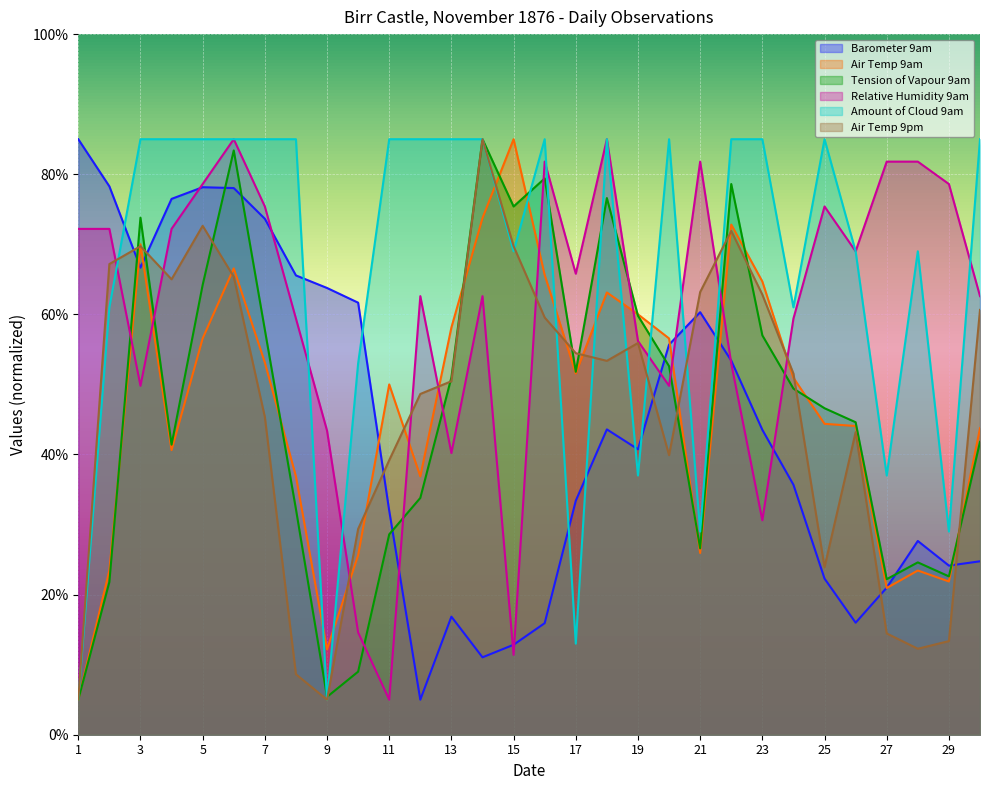

Is it true that Tension of Vapour 9am equals 24.6 at 28?

True